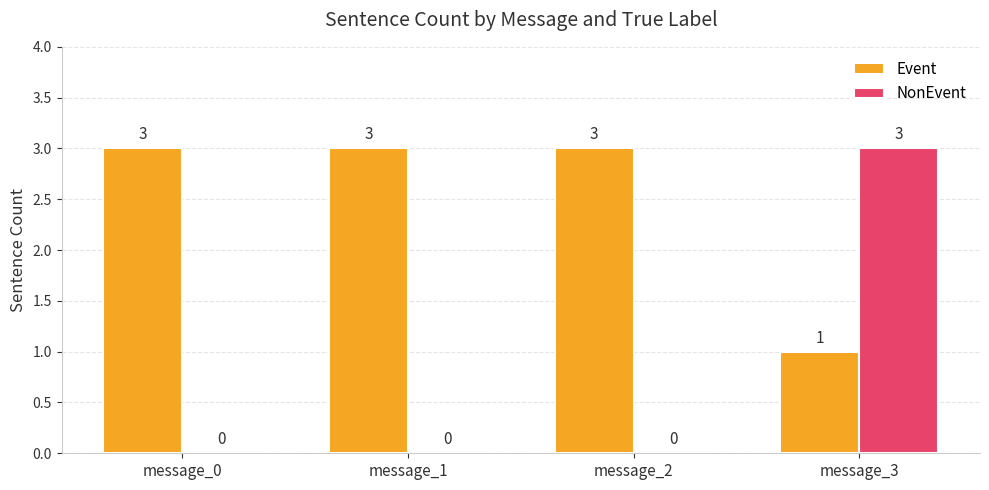

Count the number of categories in the chart.

4